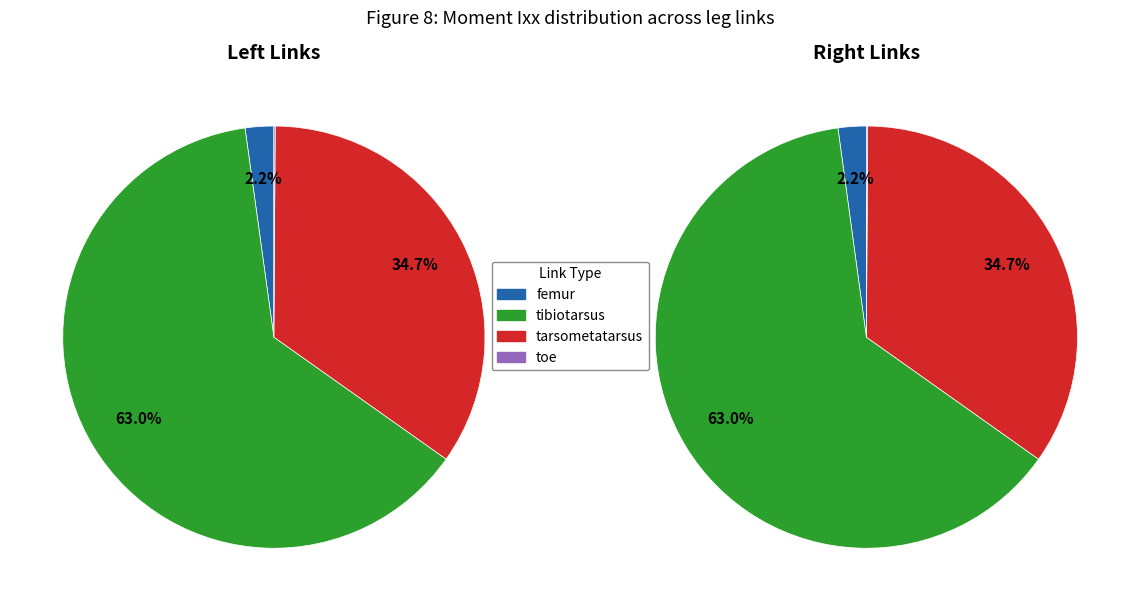

Combined, do 3 and 2 account for over 50%?

No